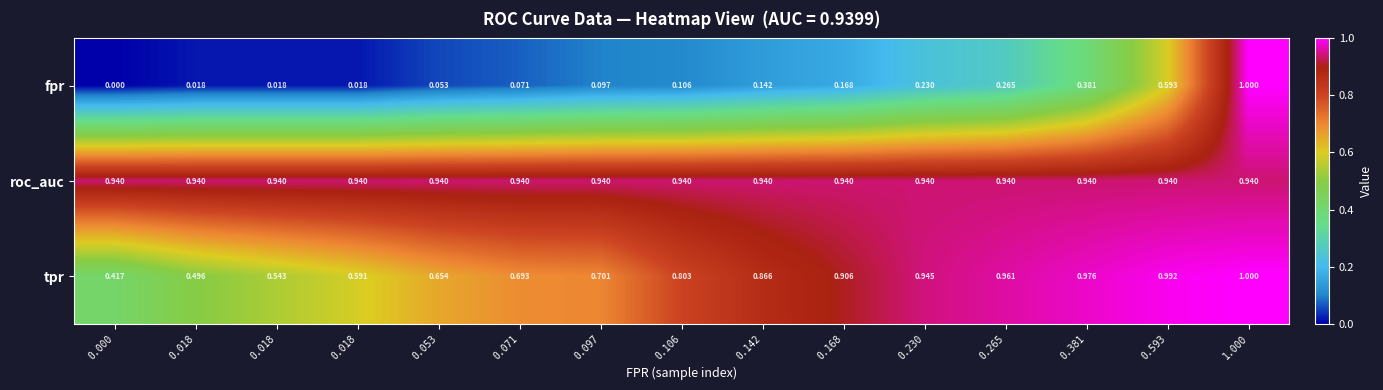

Reading left to right, extract all data points from this chart.

fpr: 0.000=0.0	0.018=0.0	0.018=0.0	0.018=0.0	0.053=0.1	0.071=0.1	0.097=0.1	0.106=0.1	0.142=0.1	0.168=0.2	0.230=0.2	0.265=0.3	0.381=0.4	0.593=0.6	1.000=1.0
roc_auc: 0.000=0.9	0.018=0.9	0.018=0.9	0.018=0.9	0.053=0.9	0.071=0.9	0.097=0.9	0.106=0.9	0.142=0.9	0.168=0.9	0.230=0.9	0.265=0.9	0.381=0.9	0.593=0.9	1.000=0.9
tpr: 0.000=0.4	0.018=0.5	0.018=0.5	0.018=0.6	0.053=0.7	0.071=0.7	0.097=0.7	0.106=0.8	0.142=0.9	0.168=0.9	0.230=0.9	0.265=1.0	0.381=1.0	0.593=1.0	1.000=1.0